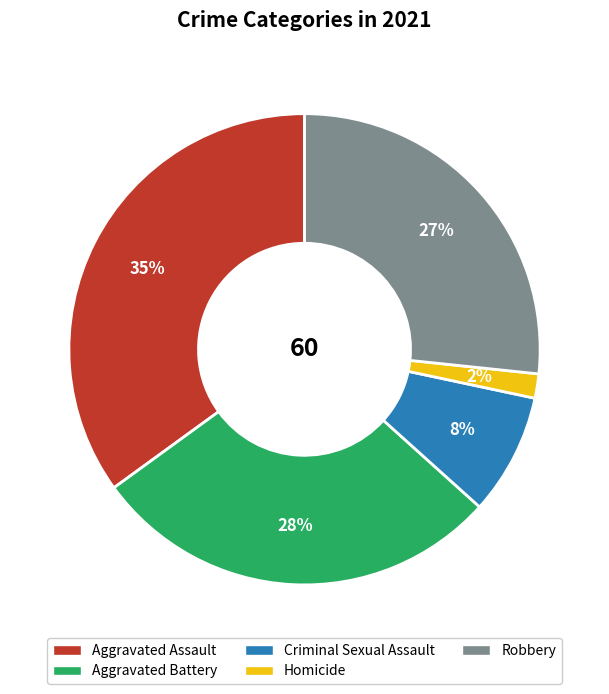

To the nearest percent, what portion does Homicide represent?

2%